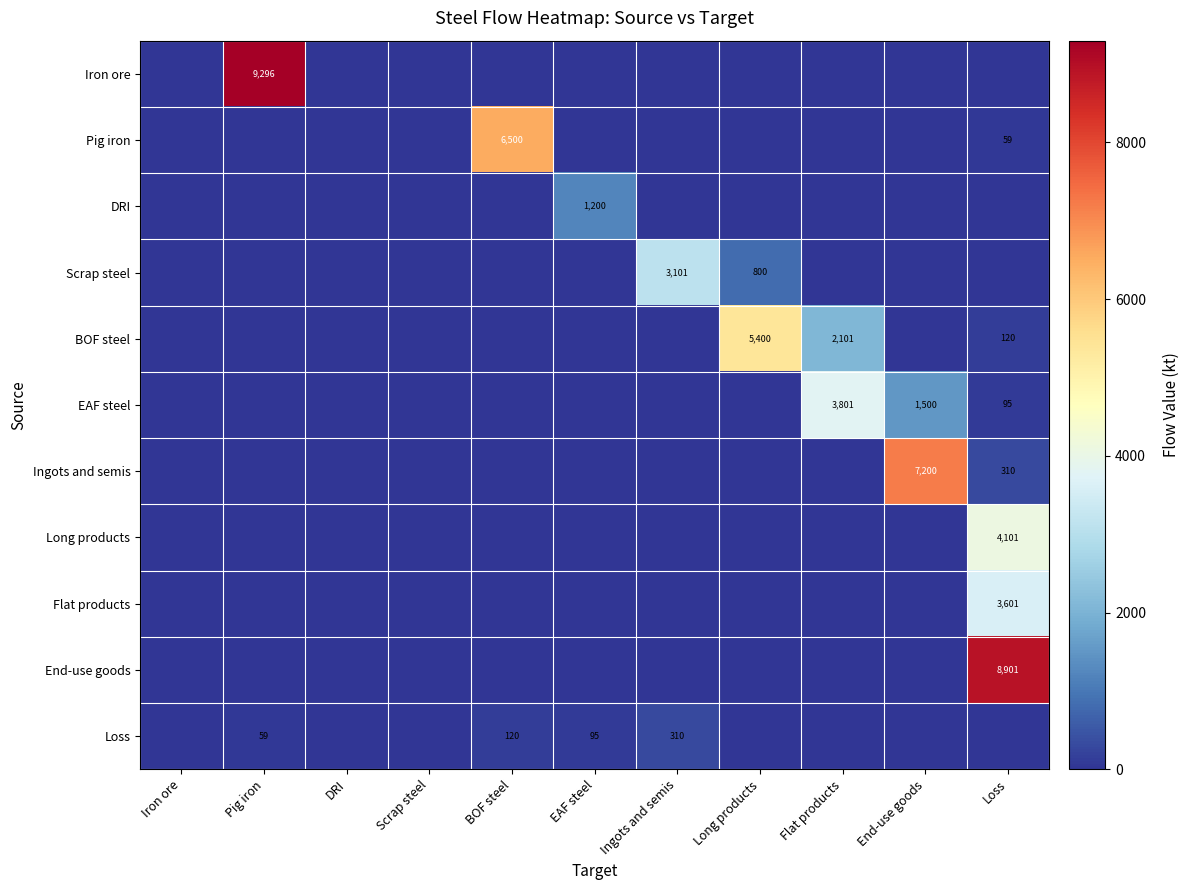

The value of Ingots and semis at End-use goods is 7200. True or false?

True